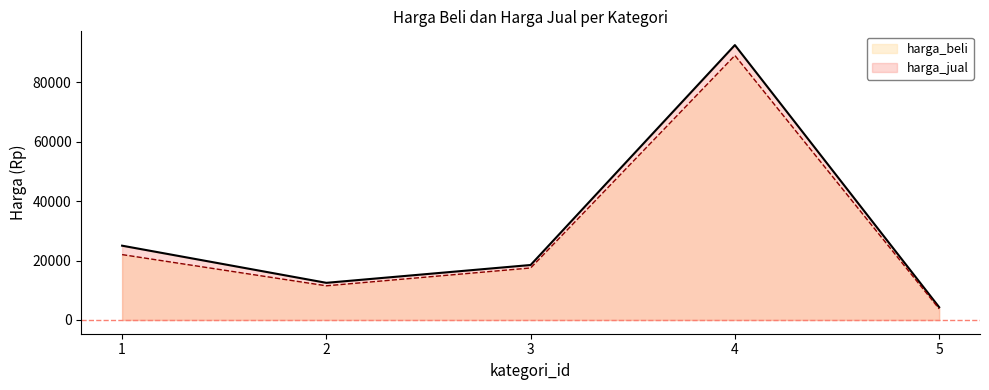

At 4, list the series in order from smallest to largest.

harga_beli, harga_jual